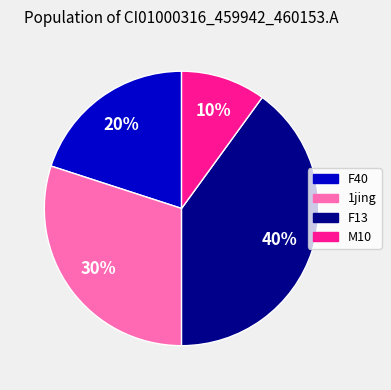

How many slices are in this pie chart?

4